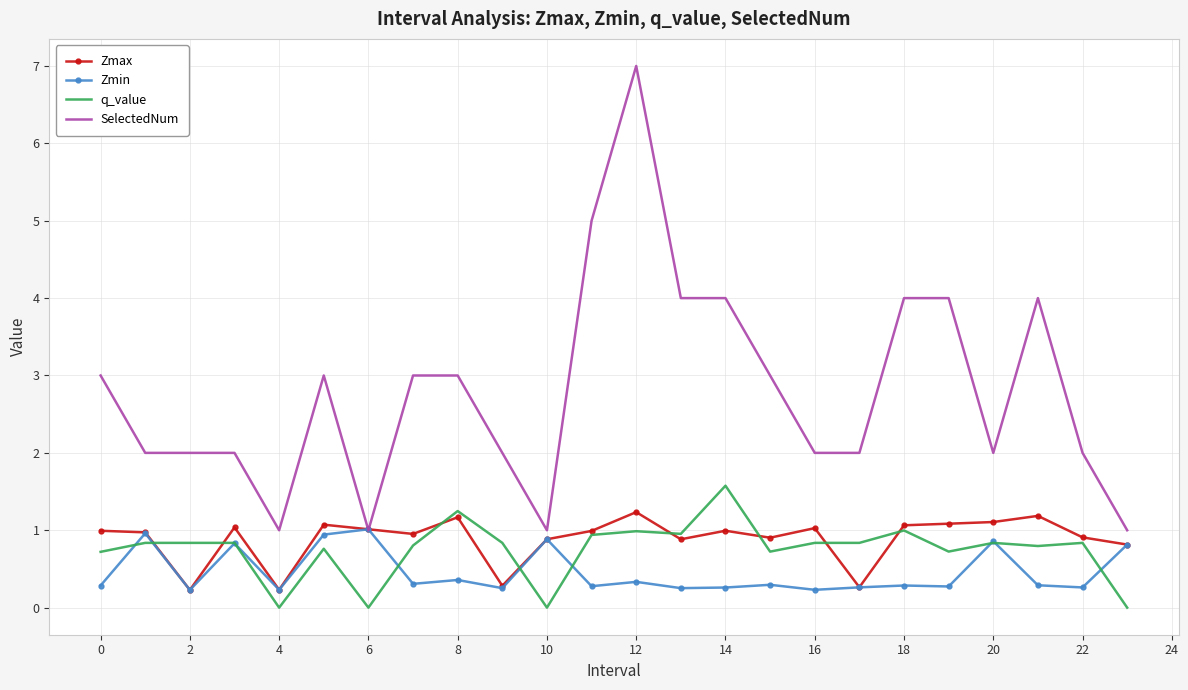

True or false: Zmax has more than 1 interior local peaks.

True